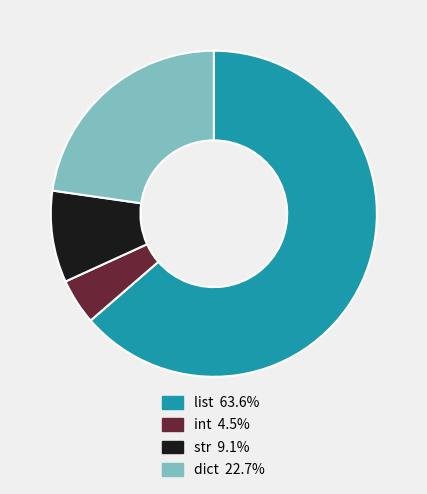

Count the number of slices in the pie.

4